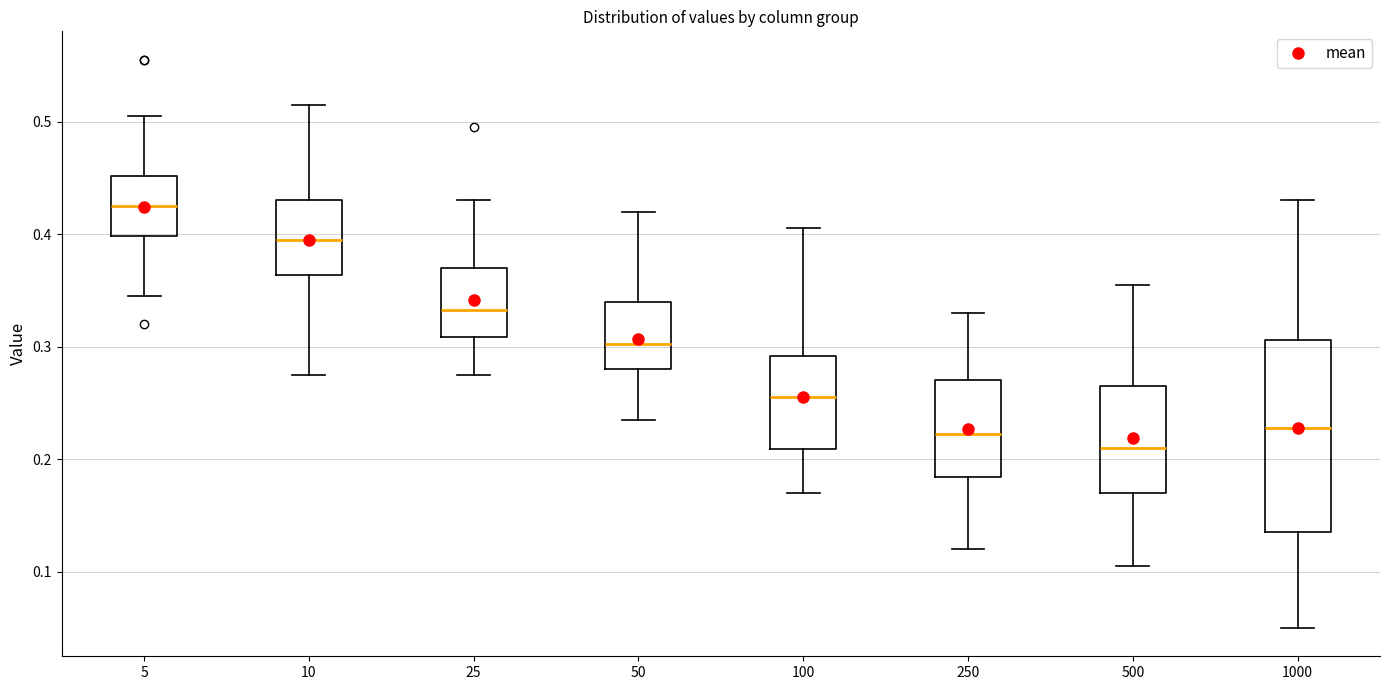

Comparing the boxes themselves (not the whiskers), which one is the tallest?

1000